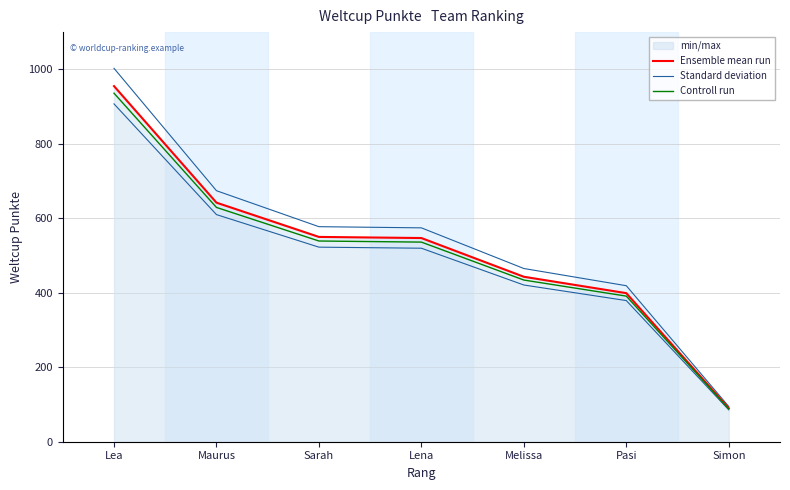

Reading left to right, extract all data points from this chart.

Ensemble mean run: Lea=955.0	Maurus=642.0	Sarah=550.0	Lena=547.0	Melissa=443.0	Pasi=399.0	Simon=90.0
Standard deviation: Lea=1002.8	Maurus=674.1	Sarah=577.5	Lena=574.4	Melissa=465.2	Pasi=419.0	Simon=94.5
Controll run: Lea=935.9	Maurus=629.2	Sarah=539.0	Lena=536.1	Melissa=434.1	Pasi=391.0	Simon=88.2